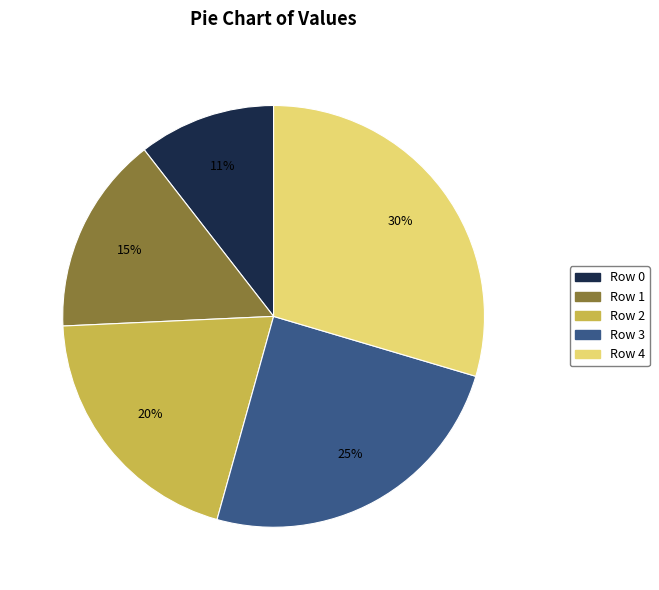

Rank the categories by value from highest to lowest.

Row 4, Row 3, Row 2, Row 1, Row 0